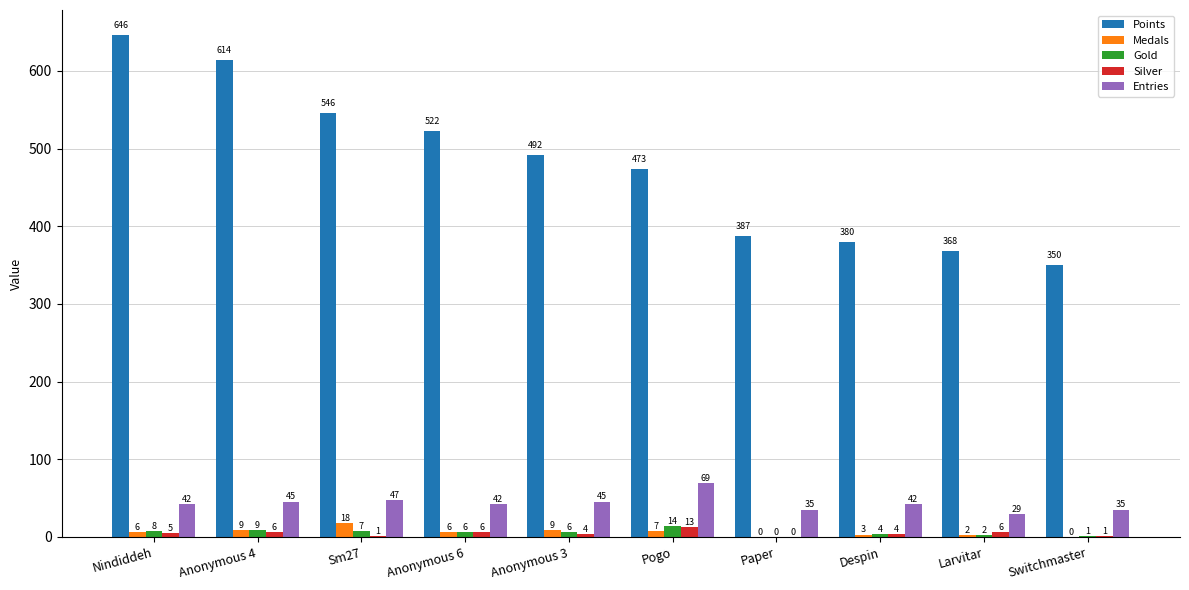

Where is Gold nearest to the value 7?

Sm27